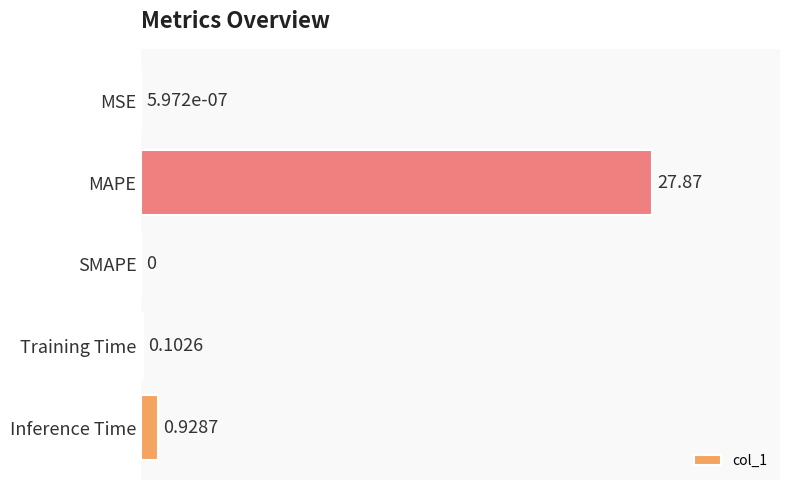

At which label is the value closest to 13?

Inference Time